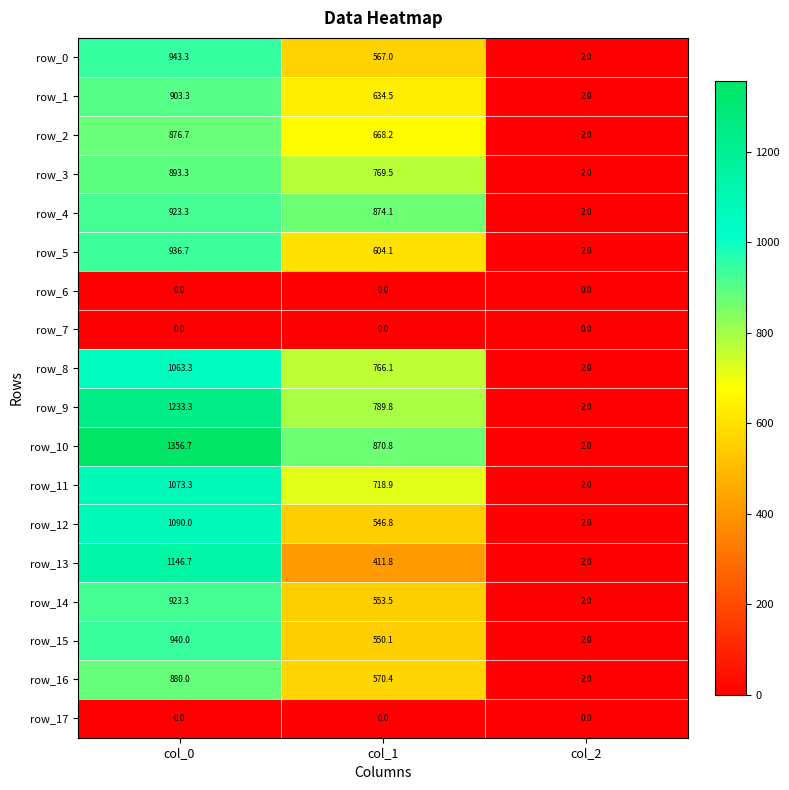

Which series changed the most between col_0 and col_2?

row_10